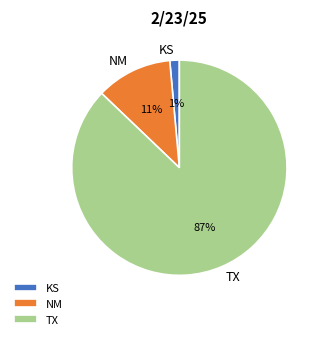

Is it true that KS is 1% of the pie?

True